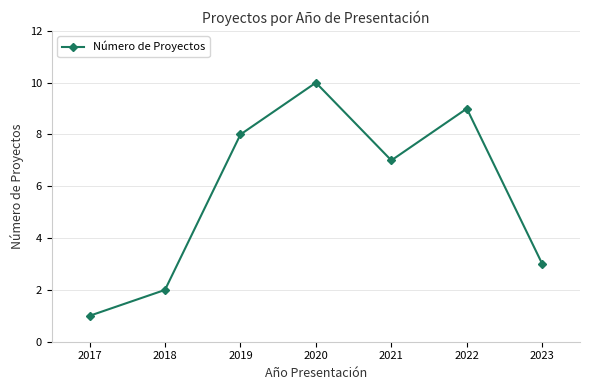

Rank the categories by value from lowest to highest.

2017, 2018, 2023, 2021, 2019, 2022, 2020